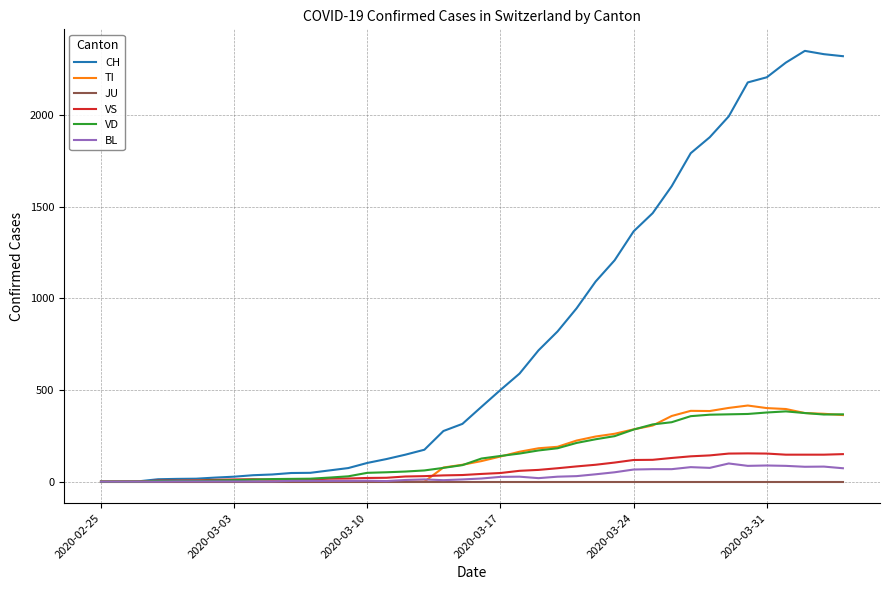

Which series has the widest spread of values?

CH